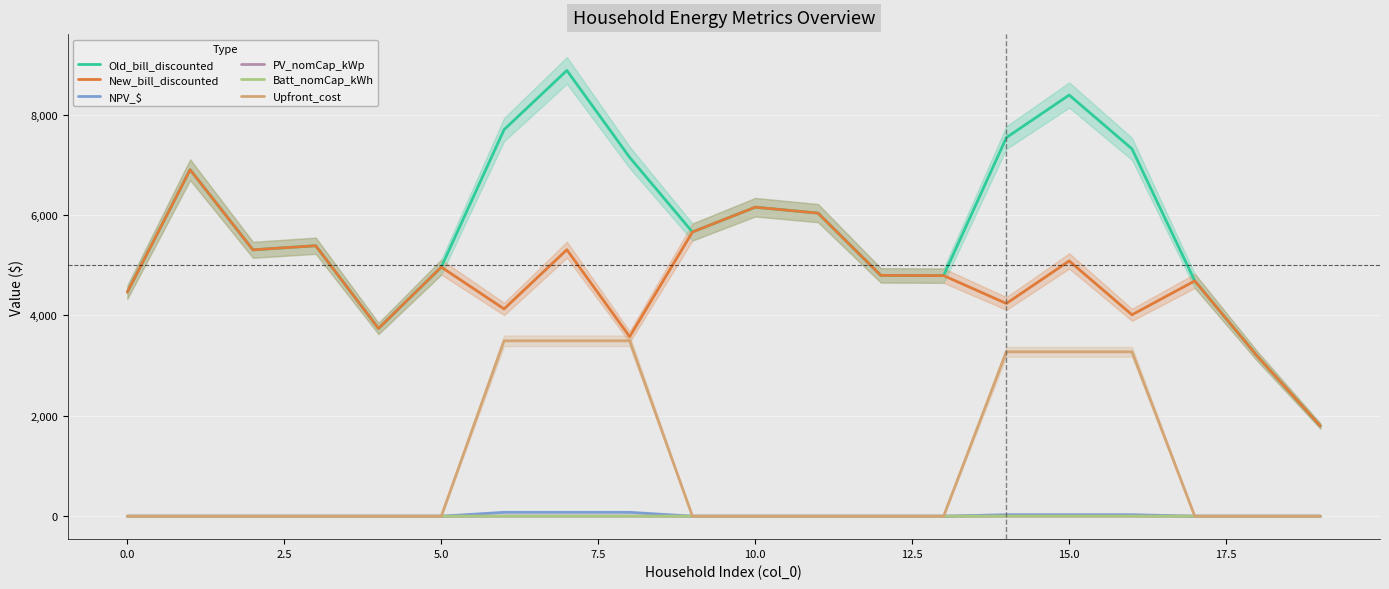

What is the difference between the second highest and second lowest values in the Old_bill_discounted series?

5208.2